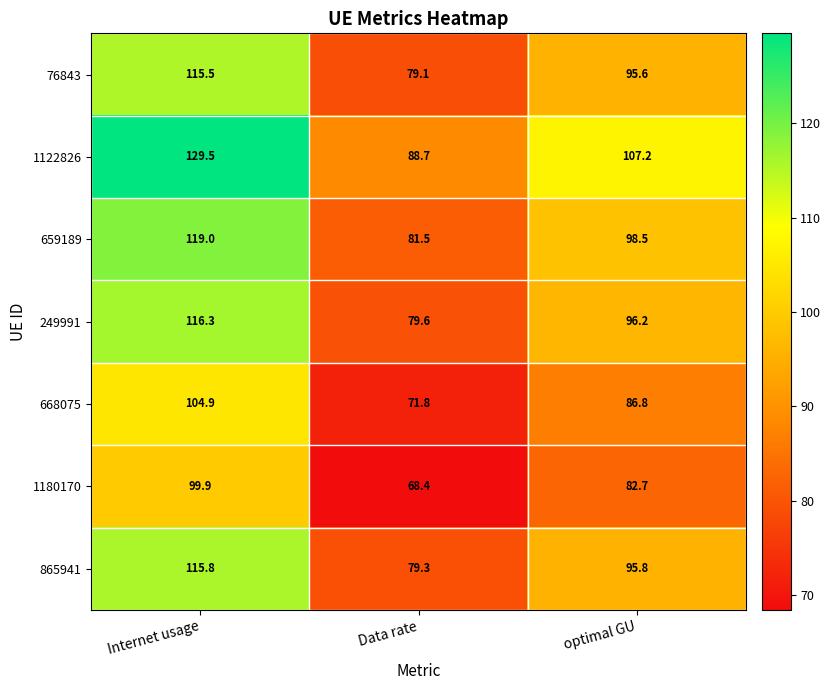

Where is 659189 nearest to the value 100?

optimal GU